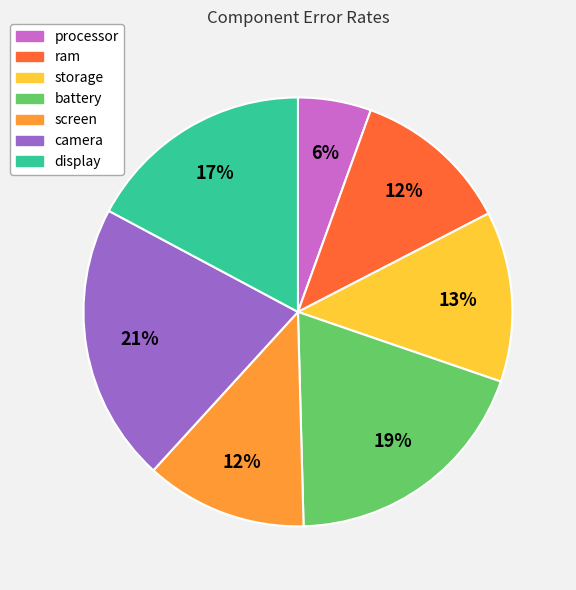

Count the number of slices in the pie.

7